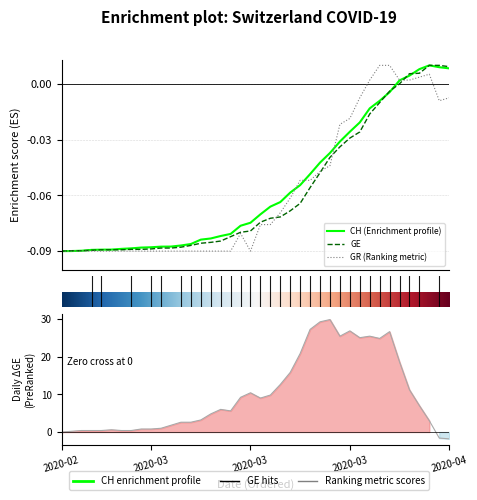

Which series ends up on top after the final intersection of GR and CH?

CH